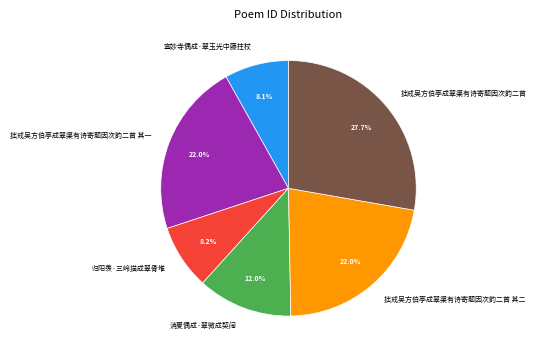

How many segments does this pie chart have?

6